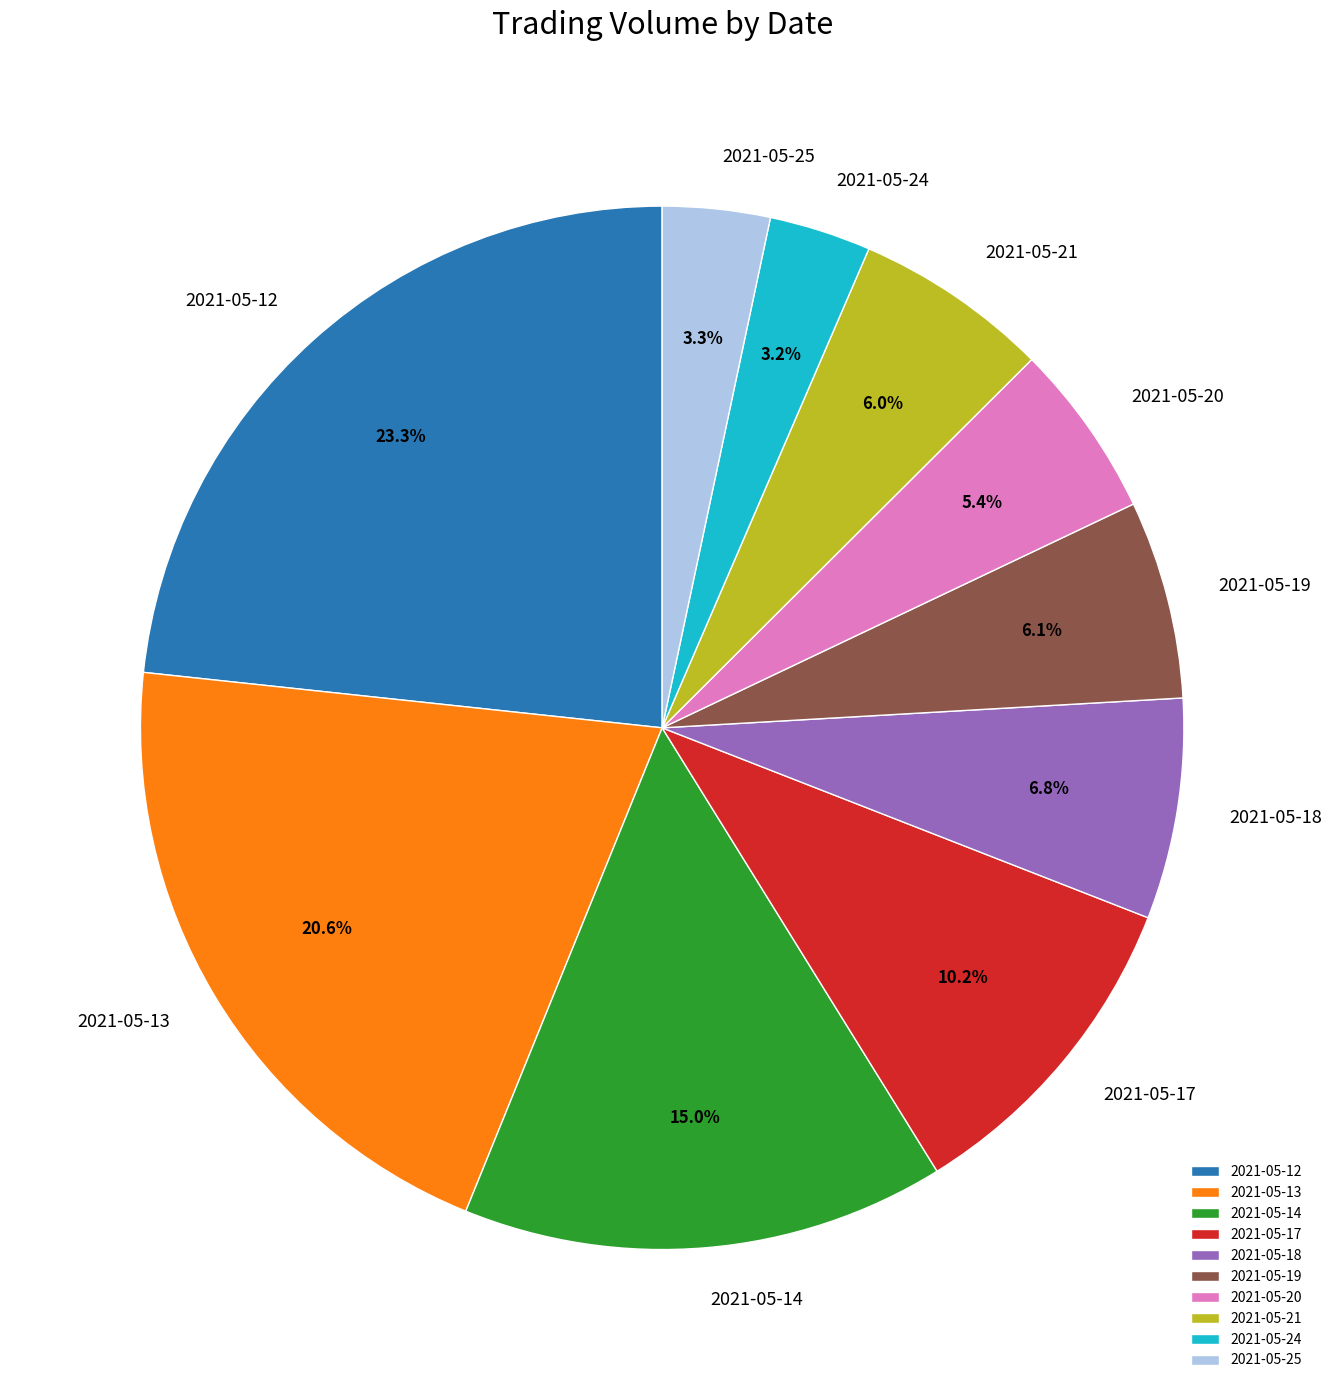

To the nearest percent, what is the difference between the 2021-05-24 and 2021-05-13 slice percentages?

17%